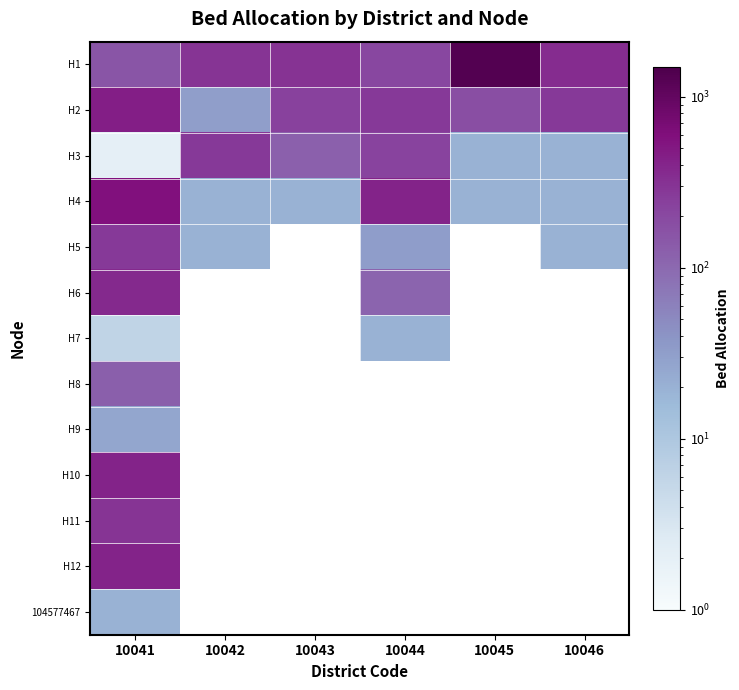

How many data points does each series have?

6